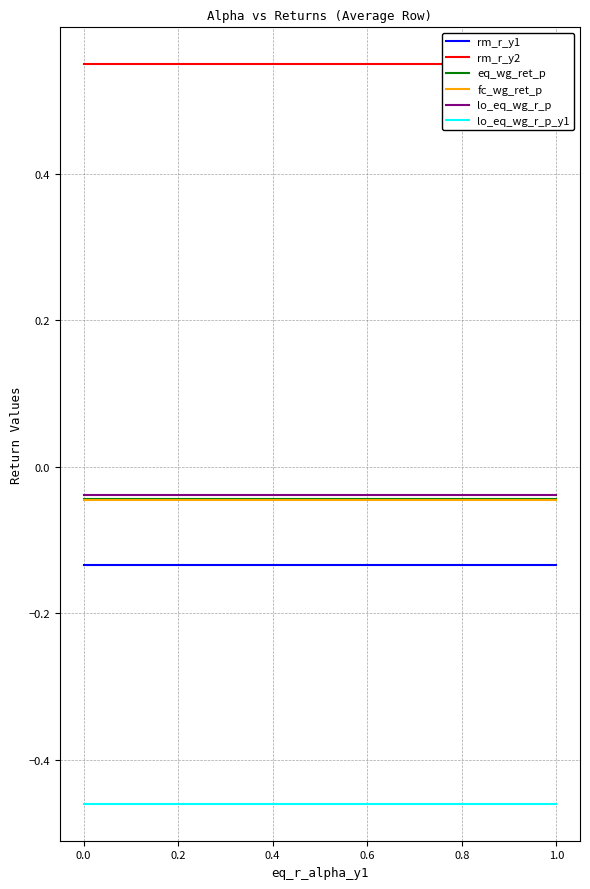

Which series has the widest spread of values?

rm_r_y1